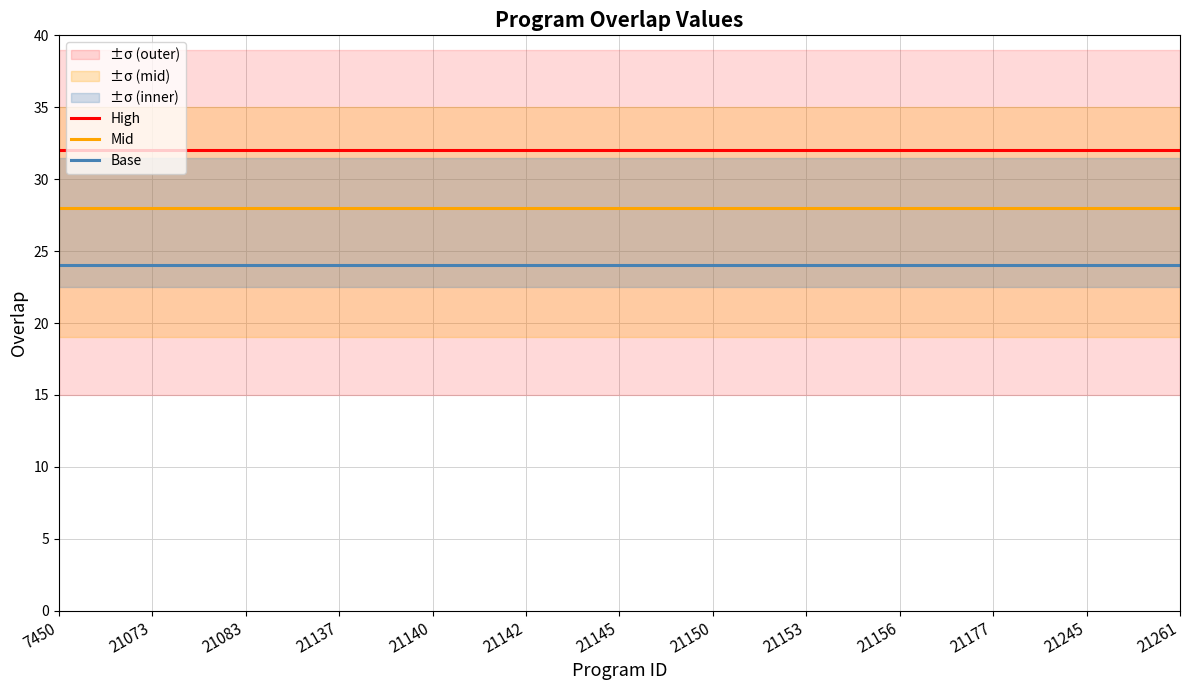

The Base series shows 10 at 19. True or false?

False